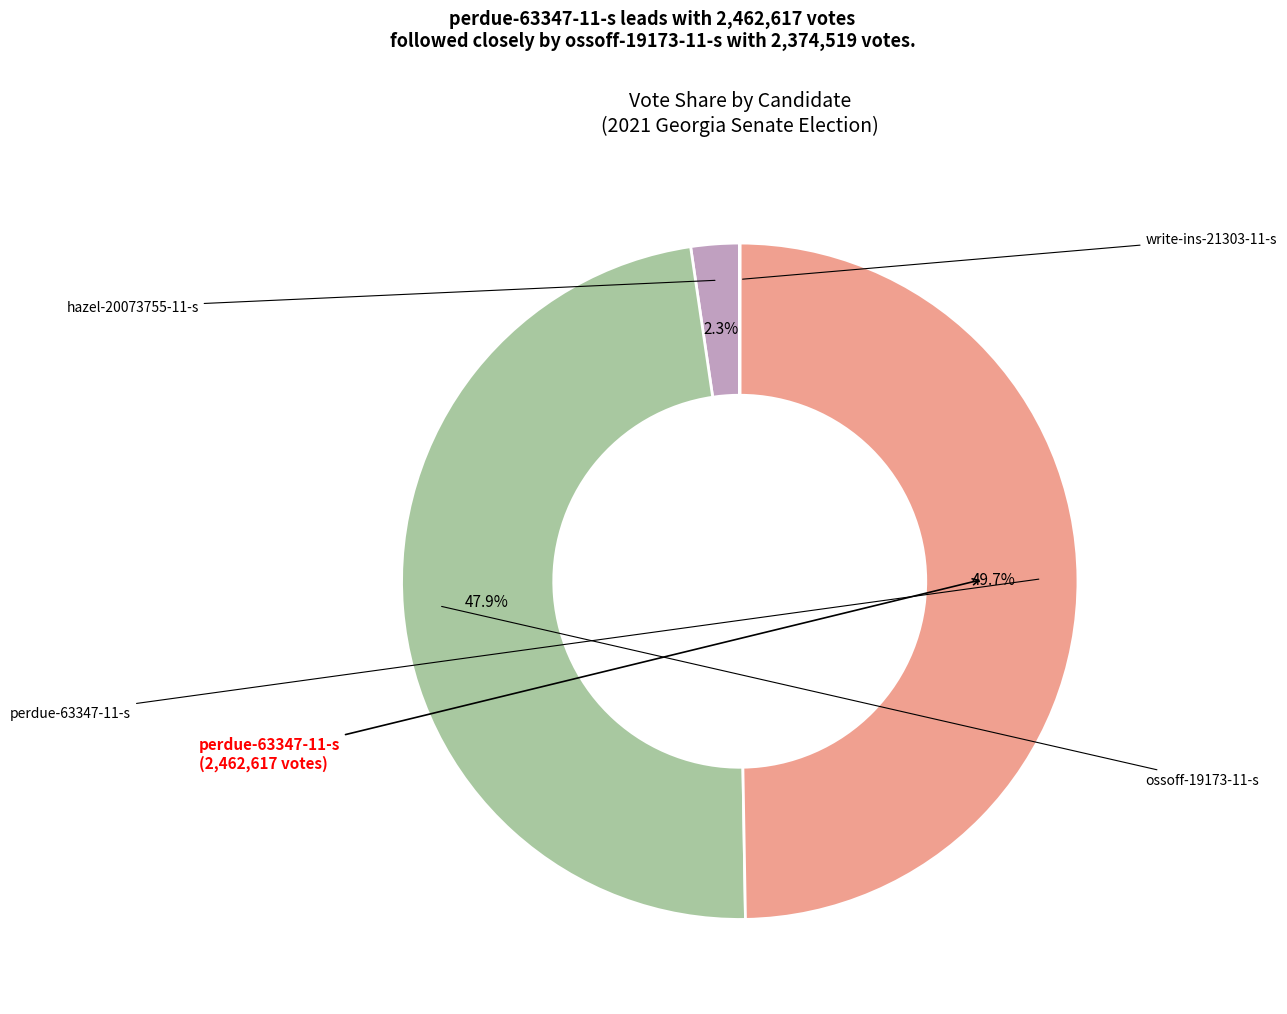

To the nearest percent, what is the combined percentage of perdue-63347-11-s and write-ins-21303-11-s?

50%